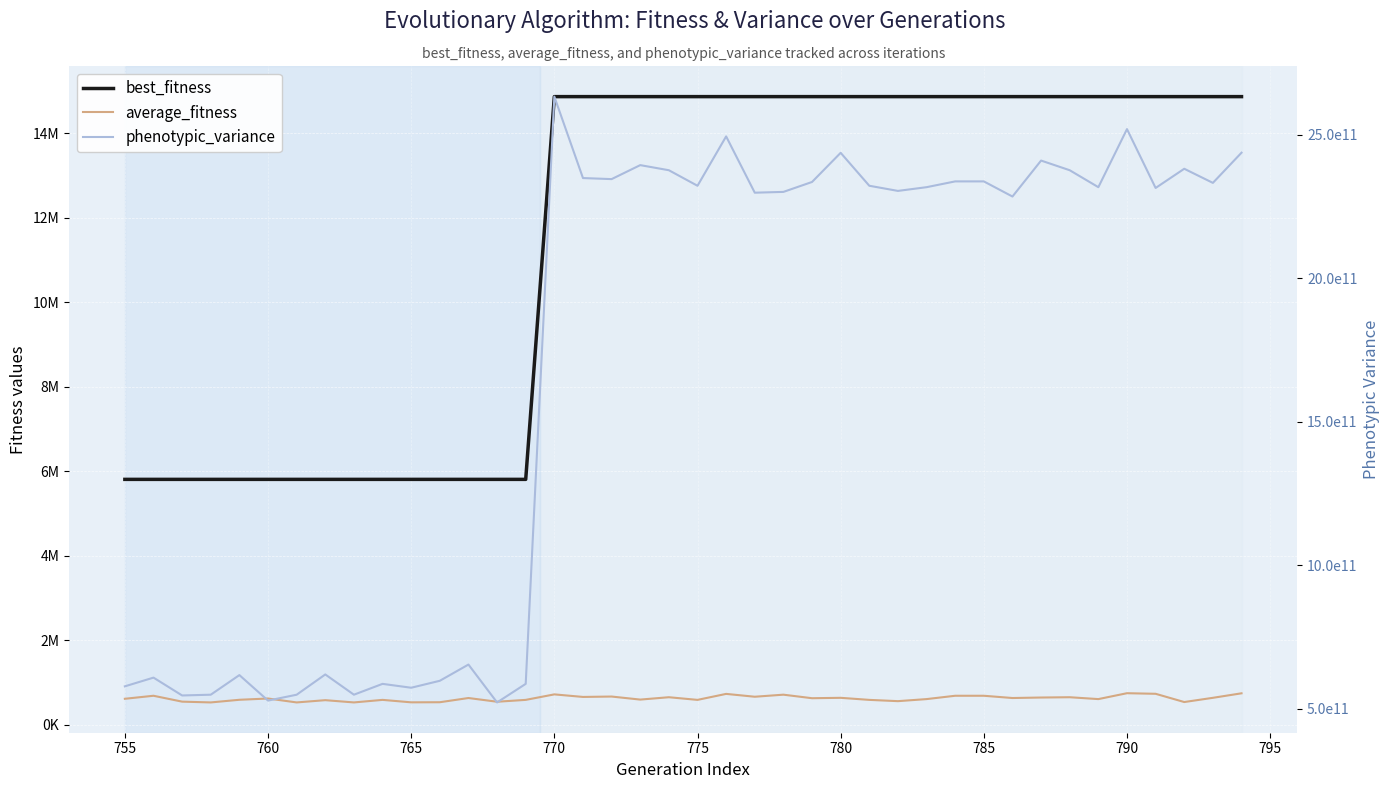

At which label does average_fitness first exceed 627506?

755